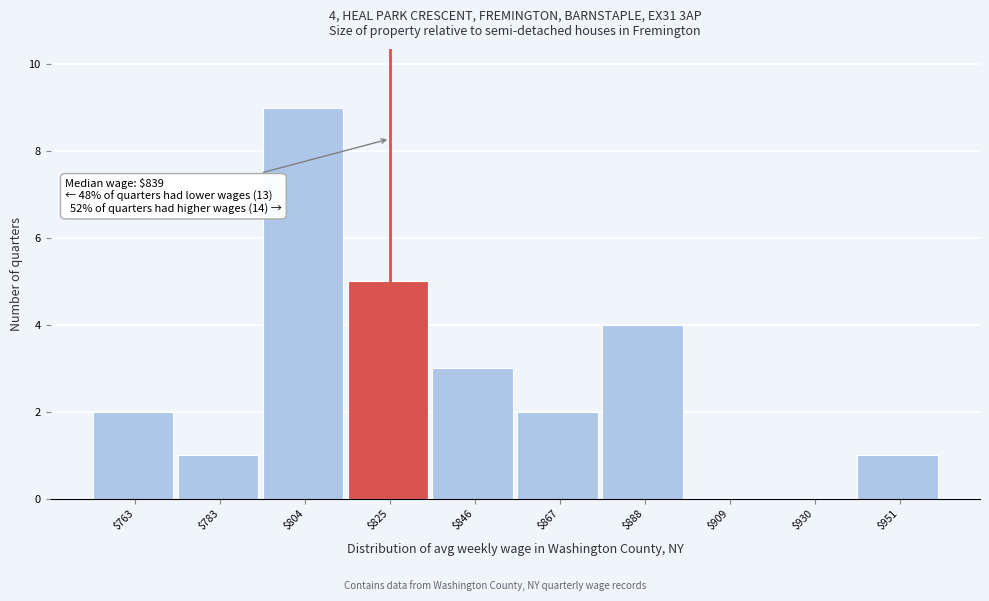

Which label corresponds to the largest value in the chart?

$804